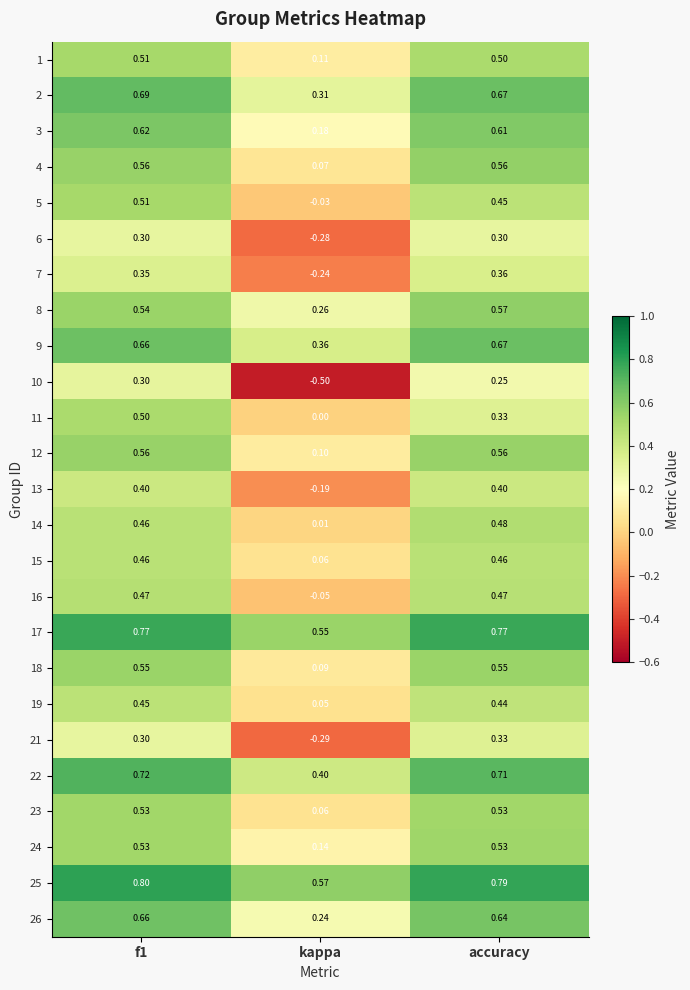

Where is 15 nearest to the value 0?

kappa